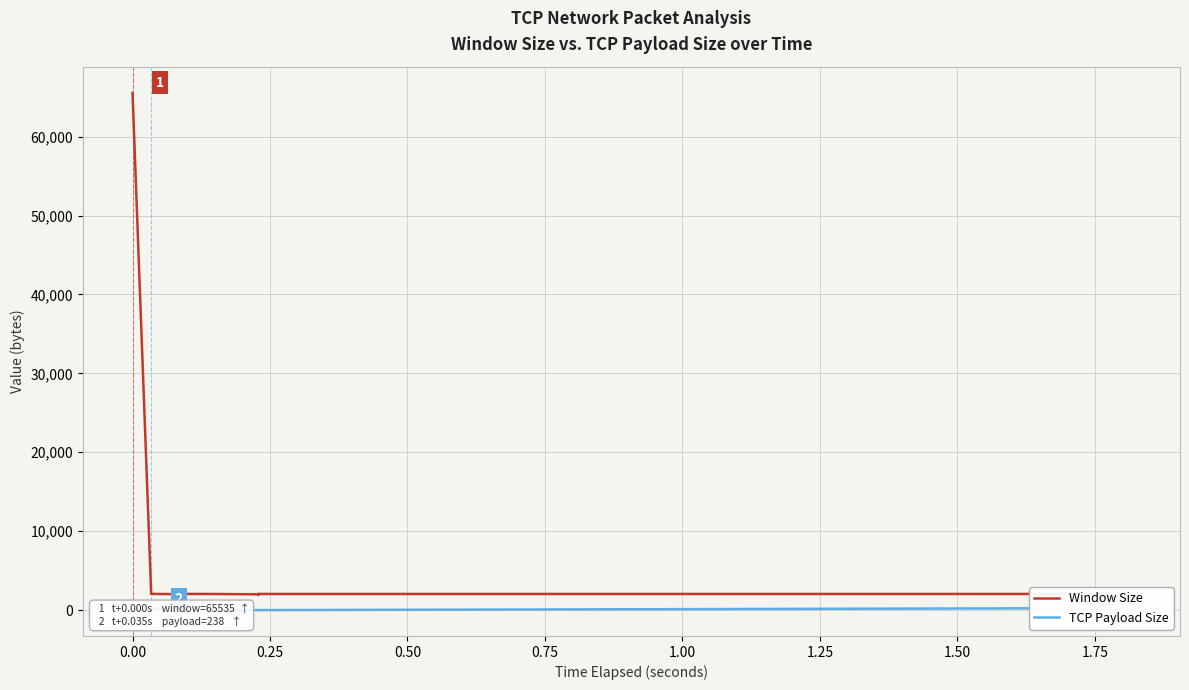

How many values in the Window Size series are below 2045?

20